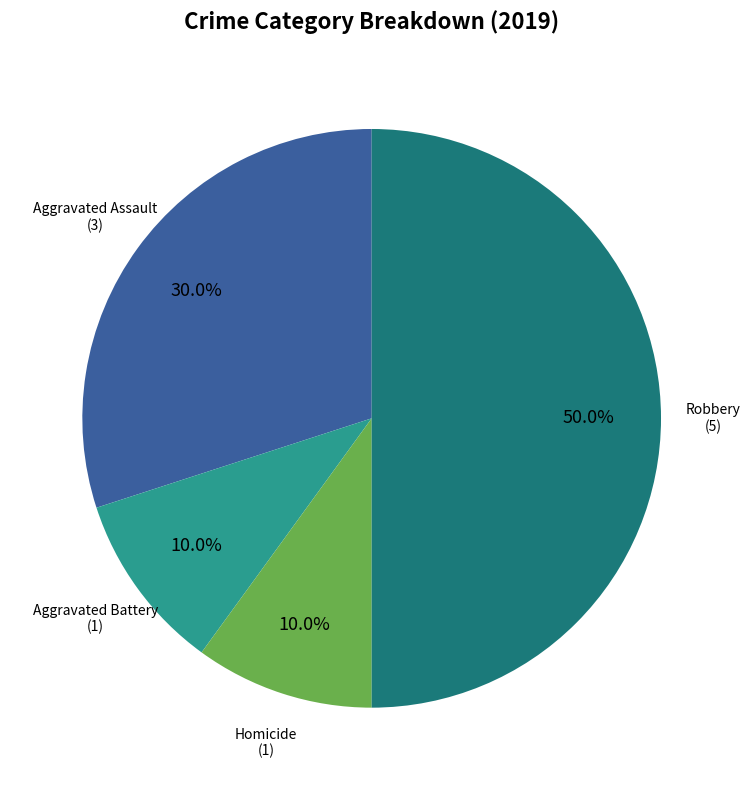

Is it true that Aggravated Battery is 21% of the pie?

False